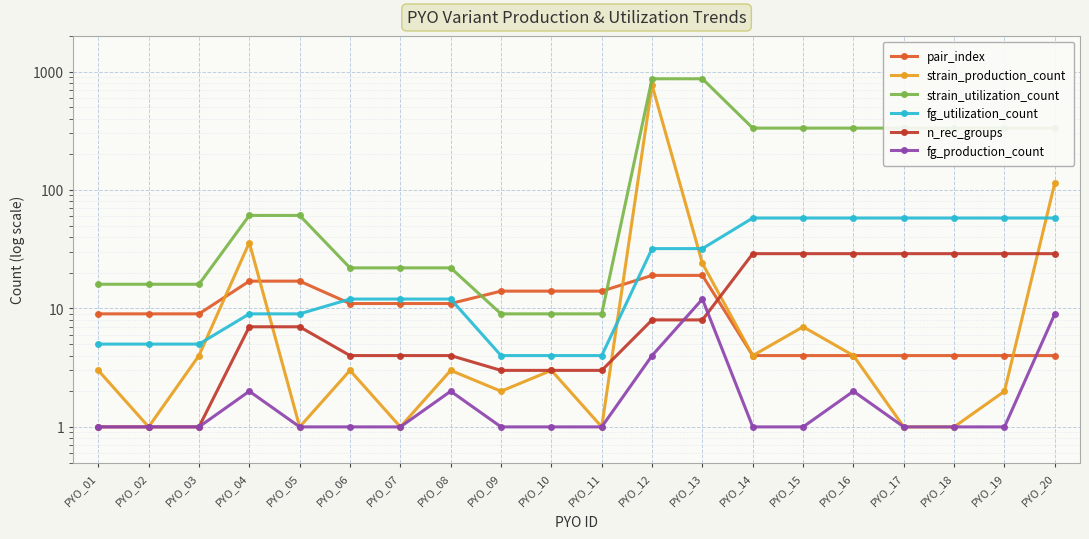

How many data points in strain_utilization_count are above 61?

9